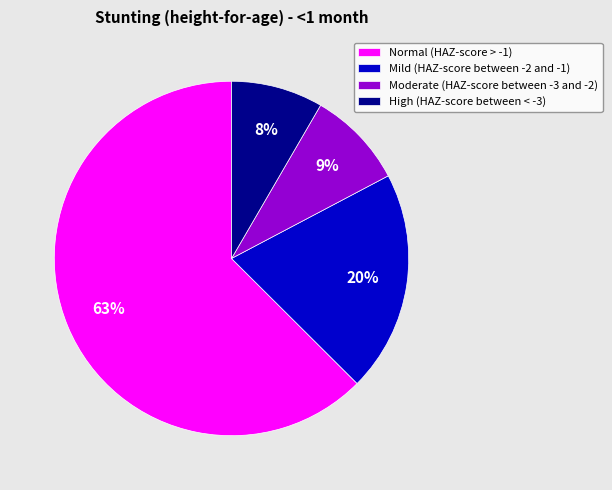

Between Moderate (HAZ-score between -3 and -2) and High (HAZ-score between < -3), which is larger?

Moderate (HAZ-score between -3 and -2)